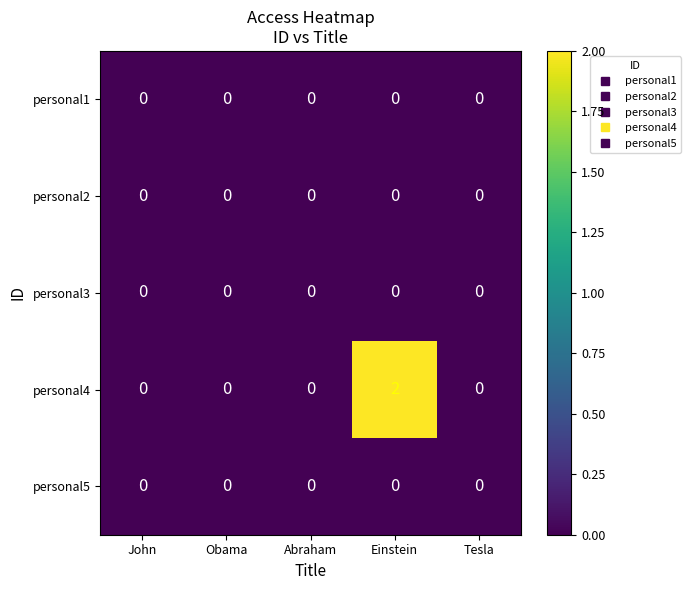

Which series has the largest range (max minus min)?

personal4